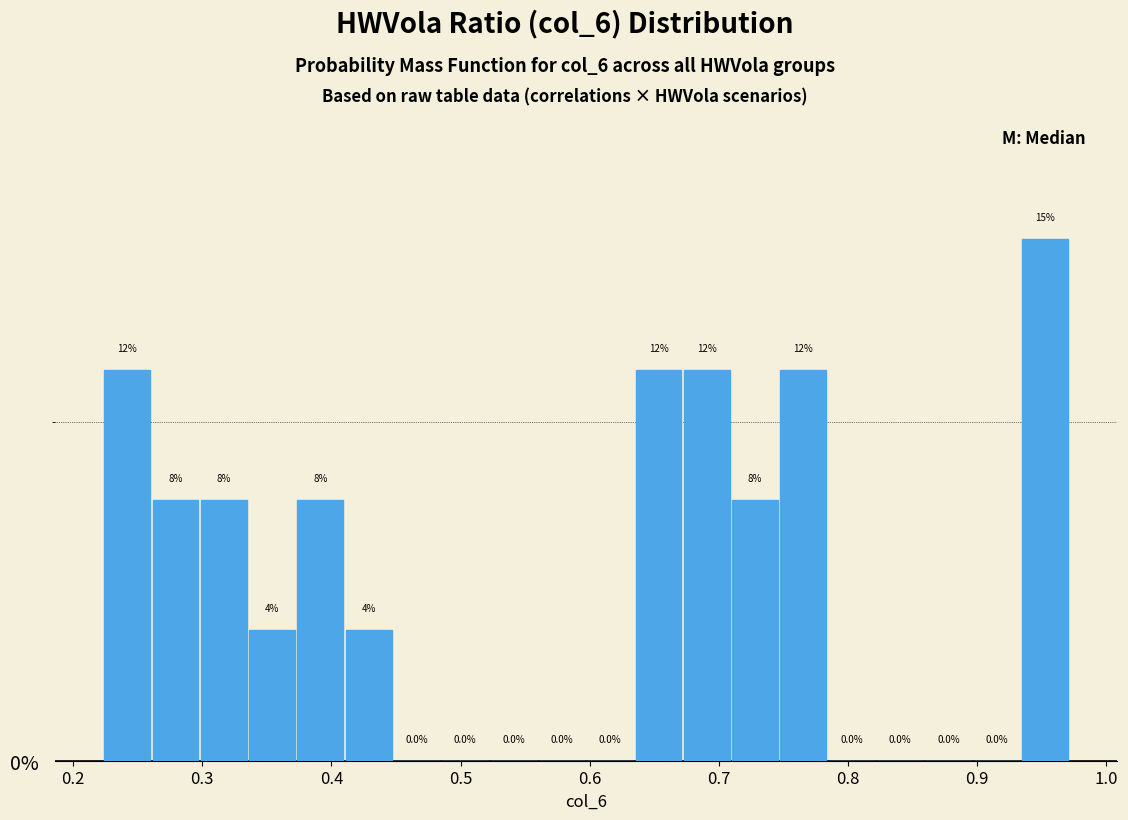

Around what value on the x-axis is the tallest bar? Give the approximate position of its centre, as read against the axis.

0.95